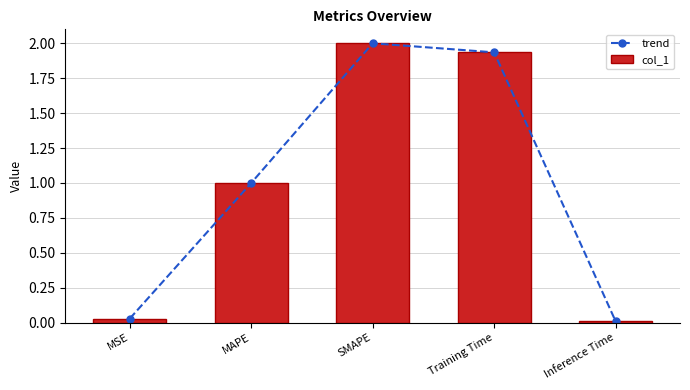

What are all the series names shown in the legend?

trend, col_1